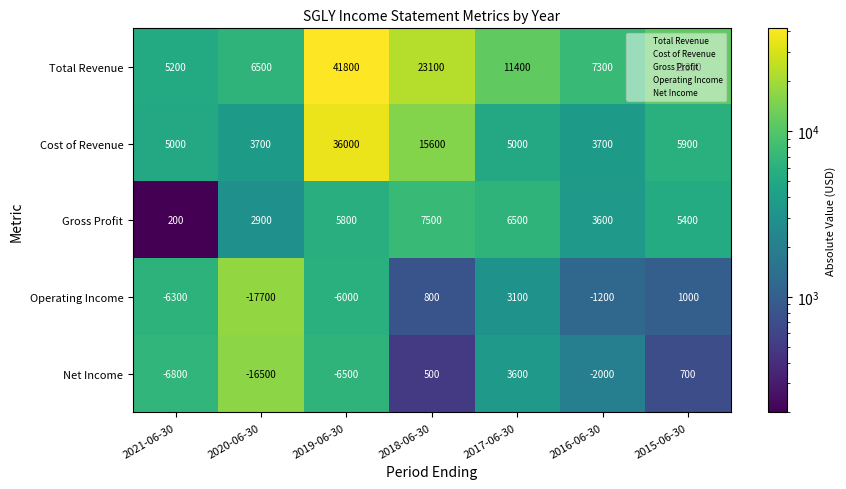

What is the spread (max minus min) of values at 2017-06-30?

8300